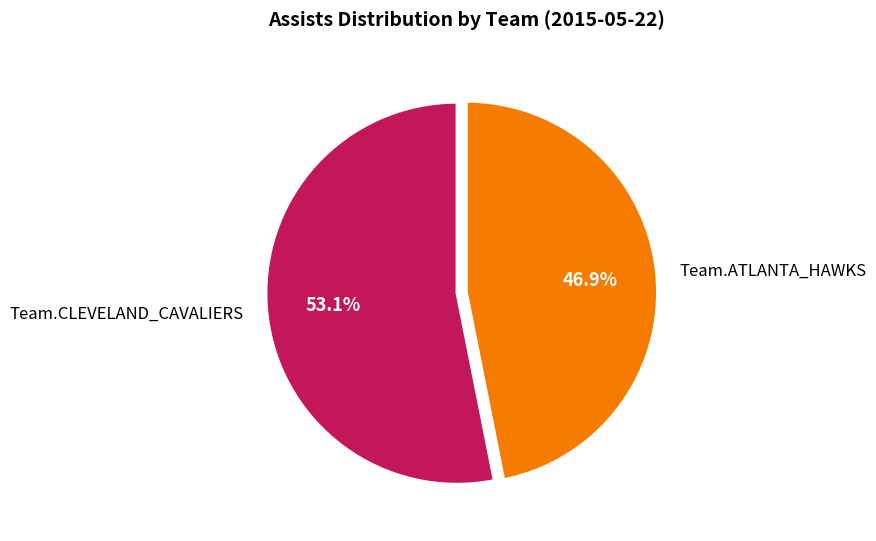

Is the sum of Team.CLEVELAND_CAVALIERS and Team.ATLANTA_HAWKS greater than half?

Yes